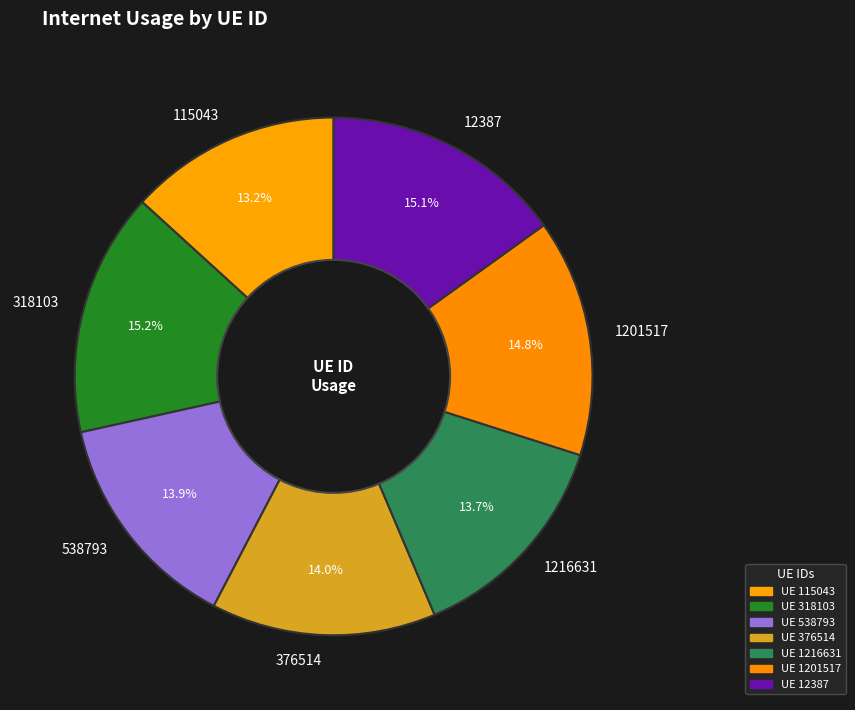

What portion of the pie excludes 1201517?

85.2%